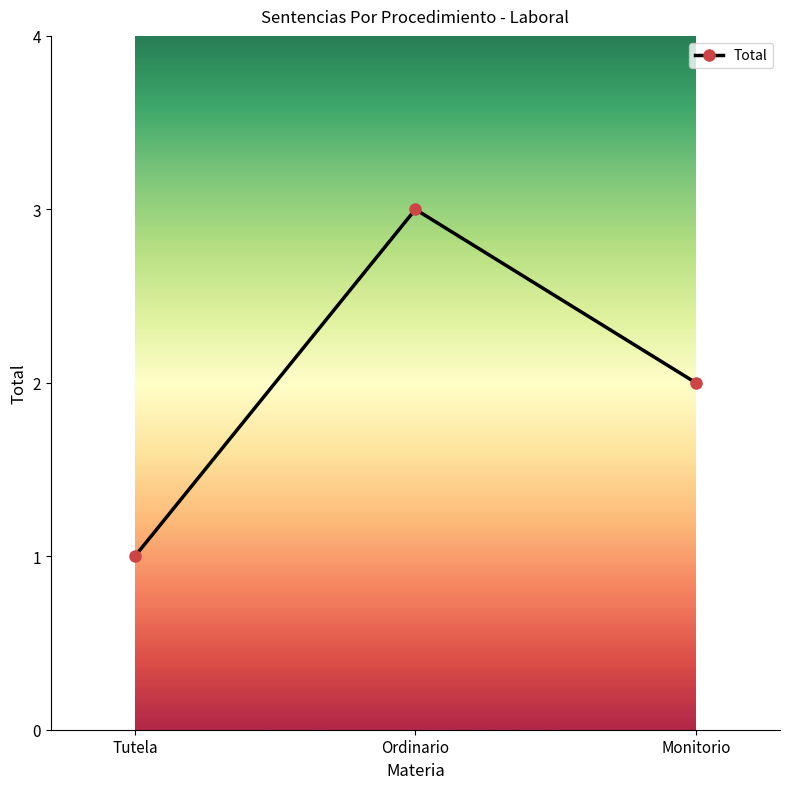

Is it true that the value at Monitorio is 0?

False